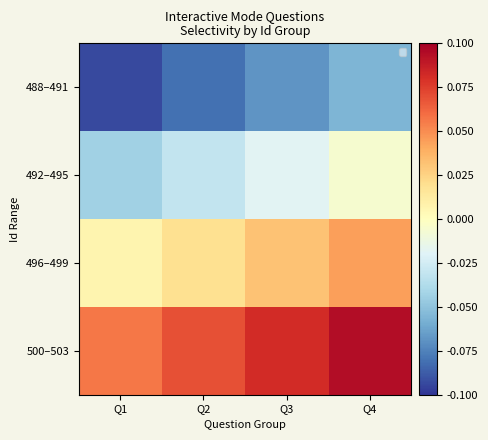

True or false: 496–499 has a value of 0.0 at Q2.

False